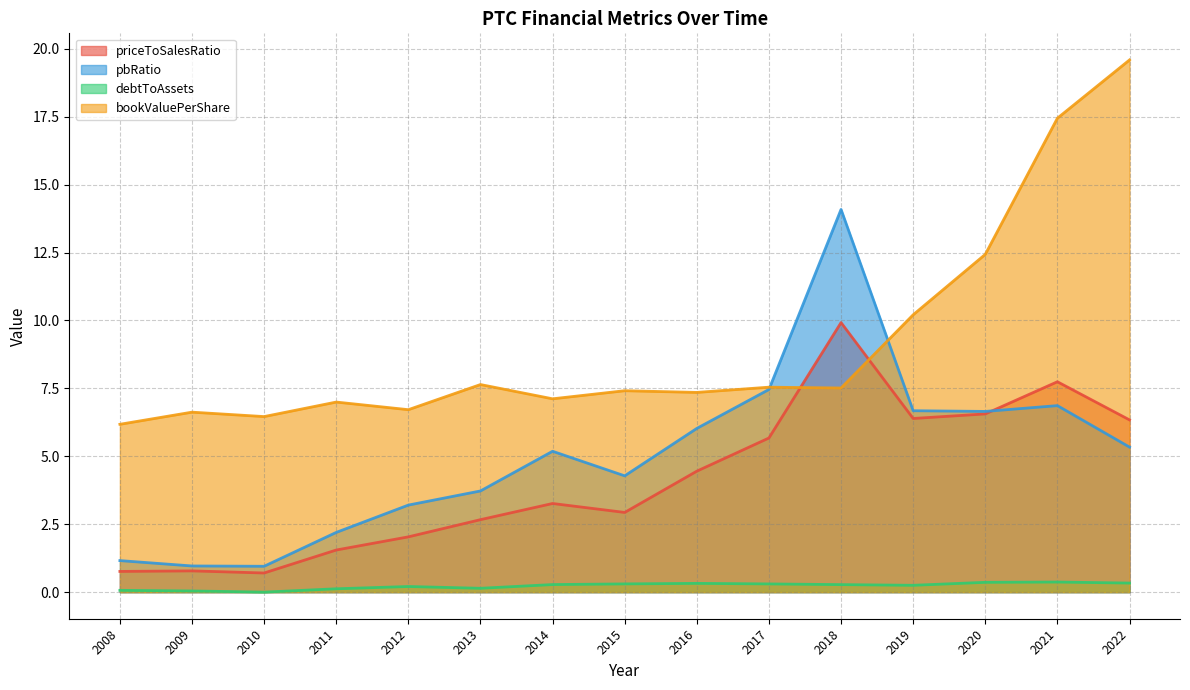

What is the difference between the maximum and minimum values in the pbRatio series?

13.1